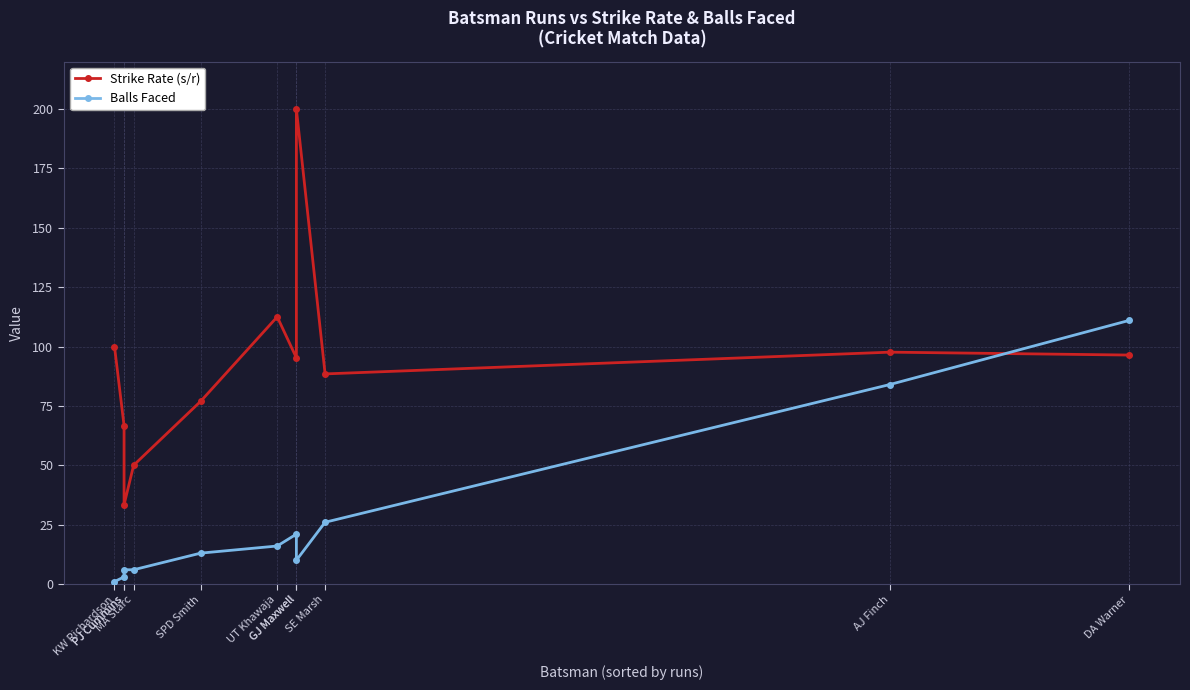

What is the value of the Strike Rate (s/r) point at the 10th from the left?

97.6